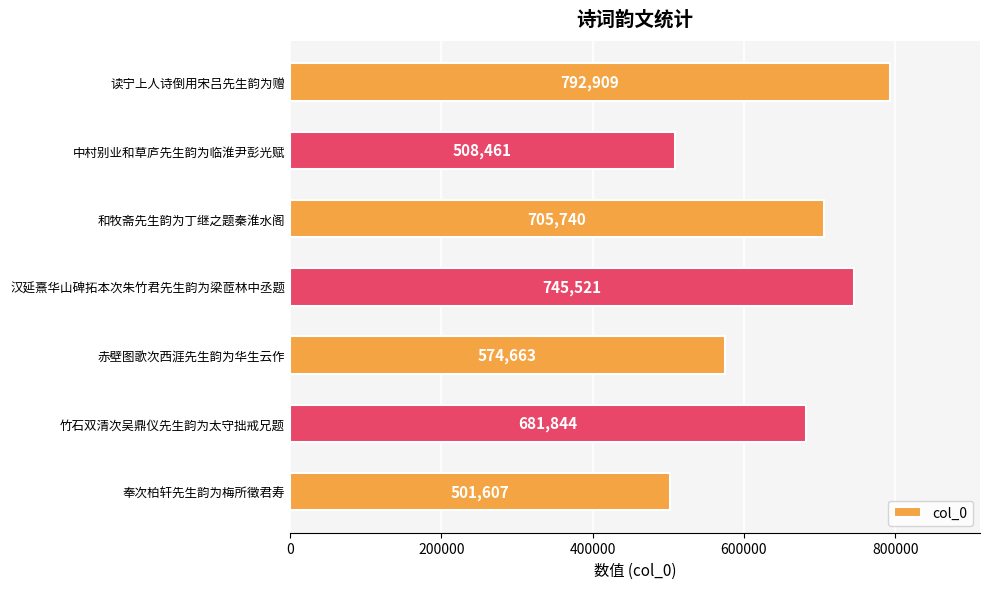

What is the smallest value displayed?

501607